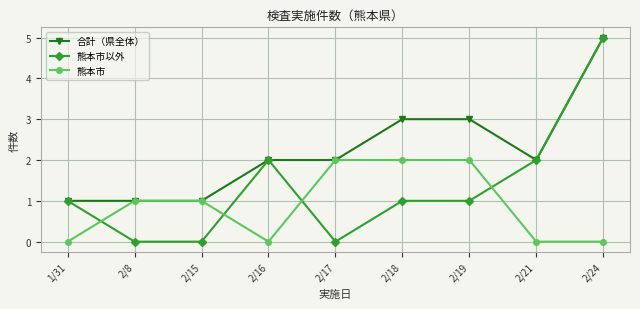

Rank the series at 2/18 from lowest to highest value.

熊本市以外, 熊本市, 合計（県全体）